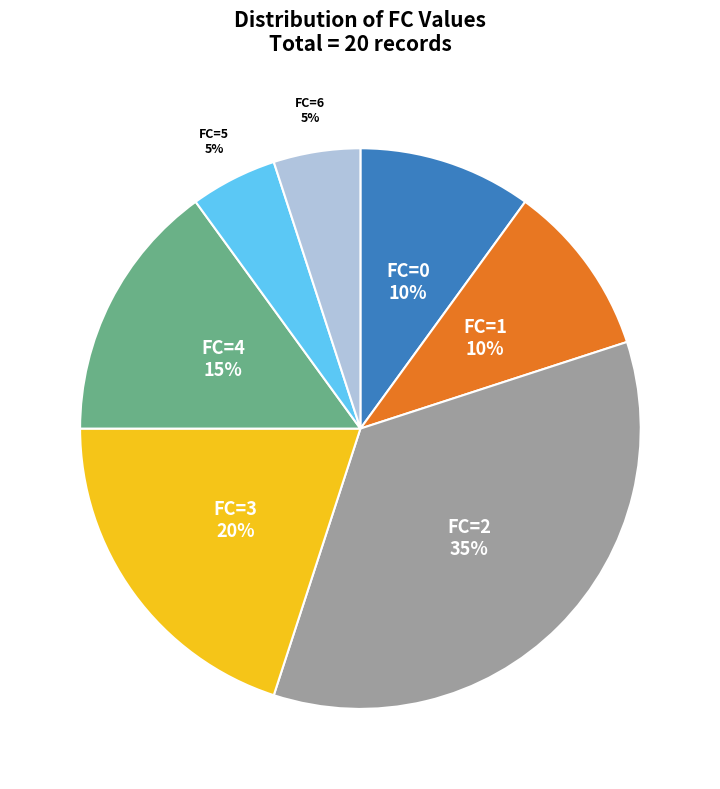

Is FC=3 20% the majority of the pie?

No